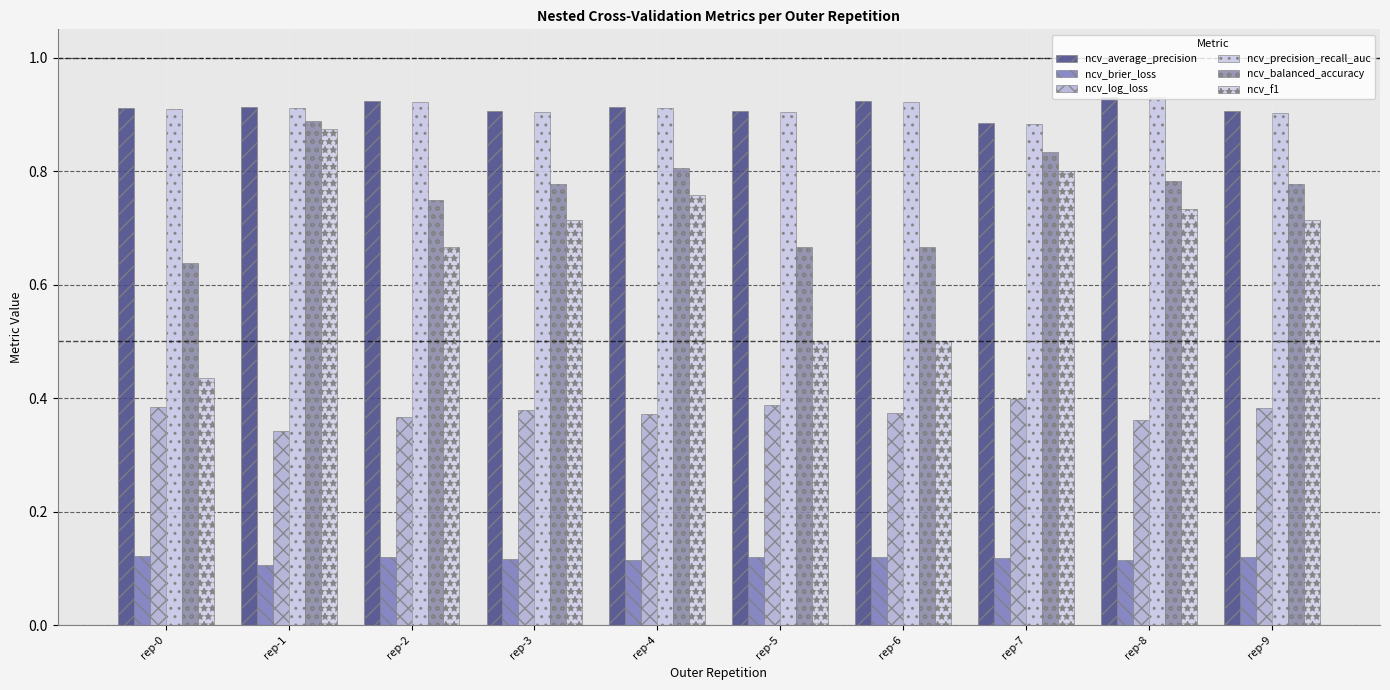

Reading right to left, transcribe all the data shown in this chart.

ncv_average_precision: 0.9	0.9	0.9	0.9	0.9	0.9	0.9	0.9	0.9	0.9
ncv_brier_loss: 0.1	0.1	0.1	0.1	0.1	0.1	0.1	0.1	0.1	0.1
ncv_log_loss: 0.4	0.4	0.4	0.4	0.4	0.4	0.4	0.4	0.3	0.4
ncv_precision_recall_auc: 0.9	0.9	0.9	0.9	0.9	0.9	0.9	0.9	0.9	0.9
ncv_balanced_accuracy: 0.8	0.8	0.8	0.7	0.7	0.8	0.8	0.8	0.9	0.6
ncv_f1: 0.7	0.7	0.8	0.5	0.5	0.8	0.7	0.7	0.9	0.4